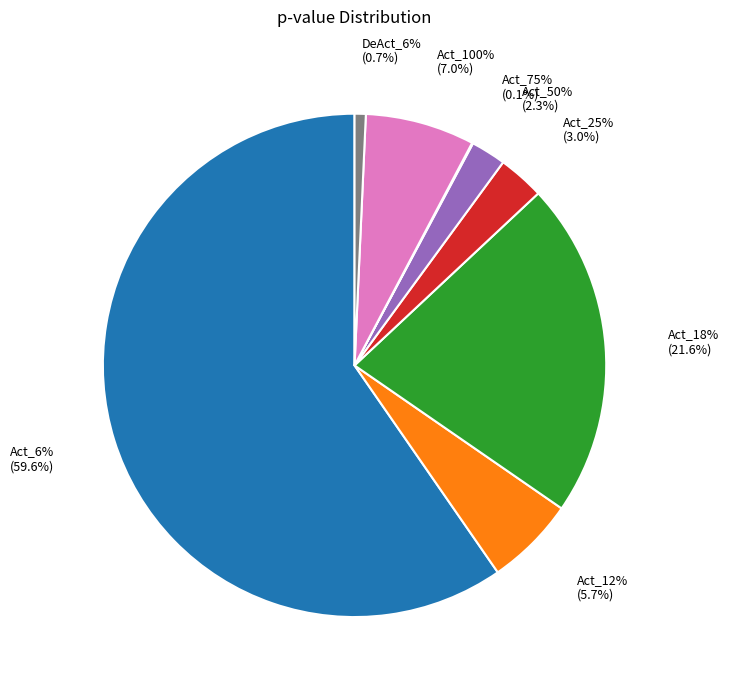

Which slice is the largest?

Act_6%